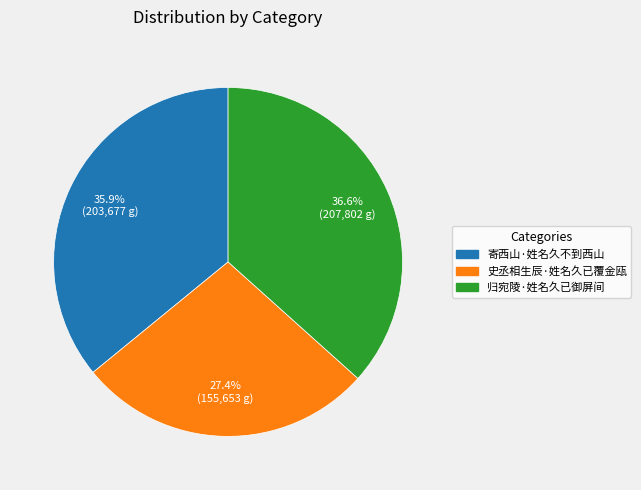

Rank the categories by value from lowest to highest.

史丞相生辰·姓名久已覆金瓯, 寄西山·姓名久不到西山, 归宛陵·姓名久已御屏间